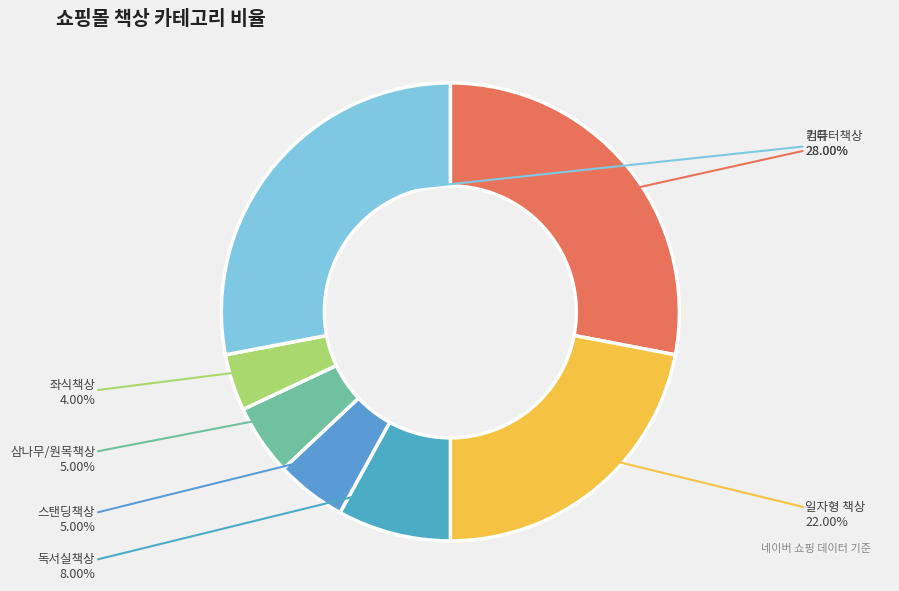

Between 컴퓨터책상 and 삼나무/원목책상, which is larger?

컴퓨터책상